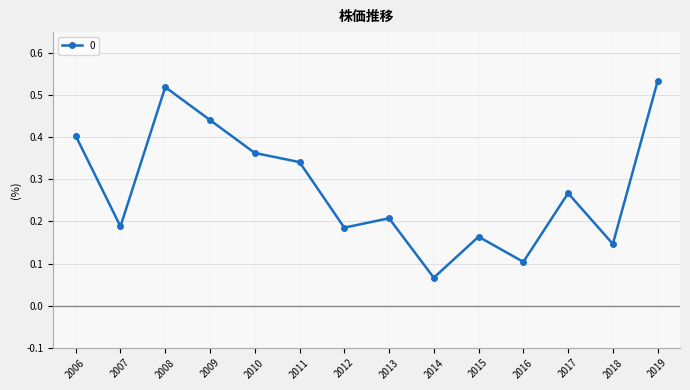

How many lines are shown in the chart?

1